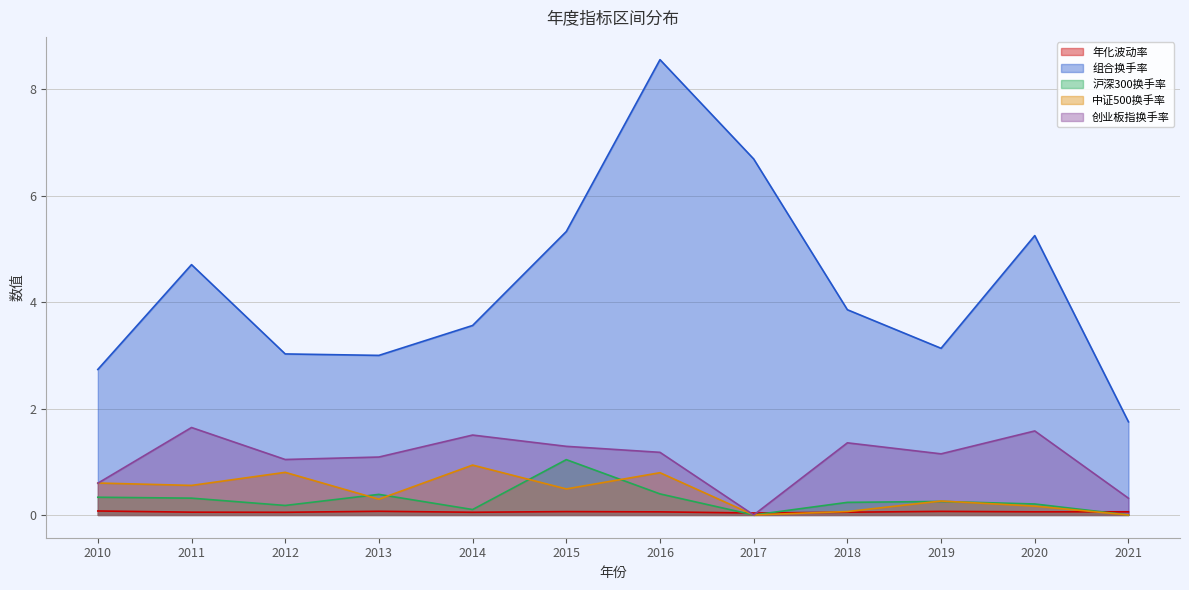

Rank the categories by 创业板指换手率 value from highest to lowest.

2011, 2020, 2014, 2018, 2015, 2016, 2019, 2013, 2012, 2010, 2021, 2017